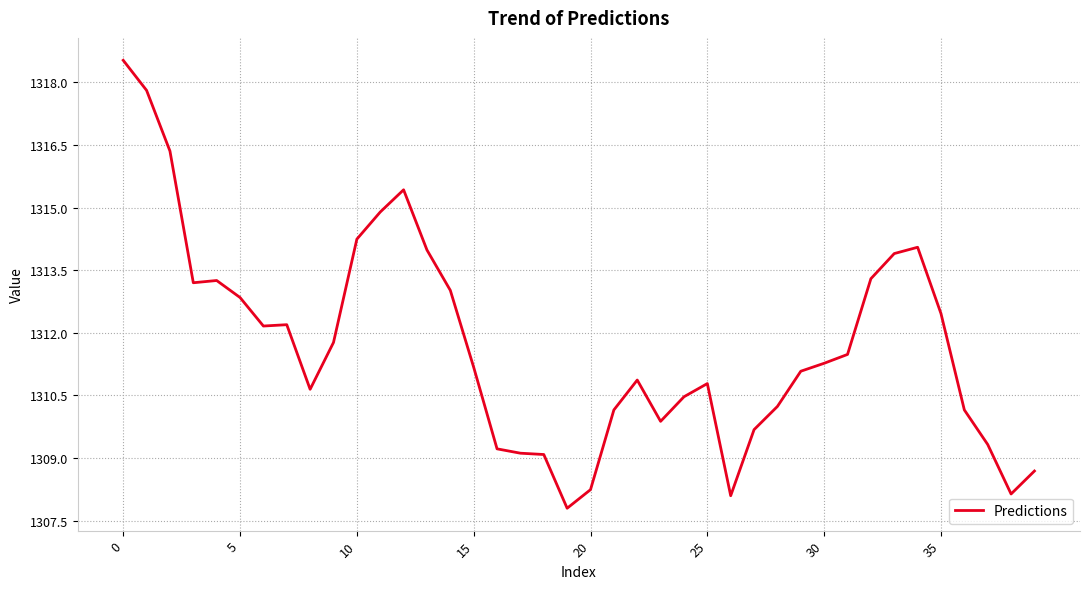

What is the sum of all values?

52469.0